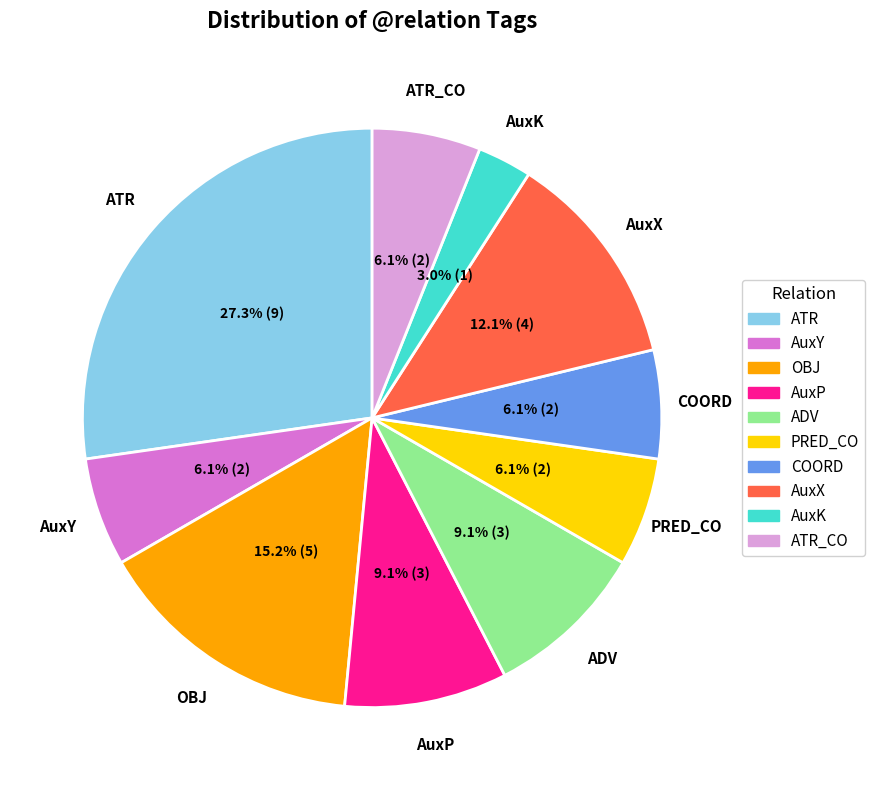

Is there a majority slice in this chart?

No